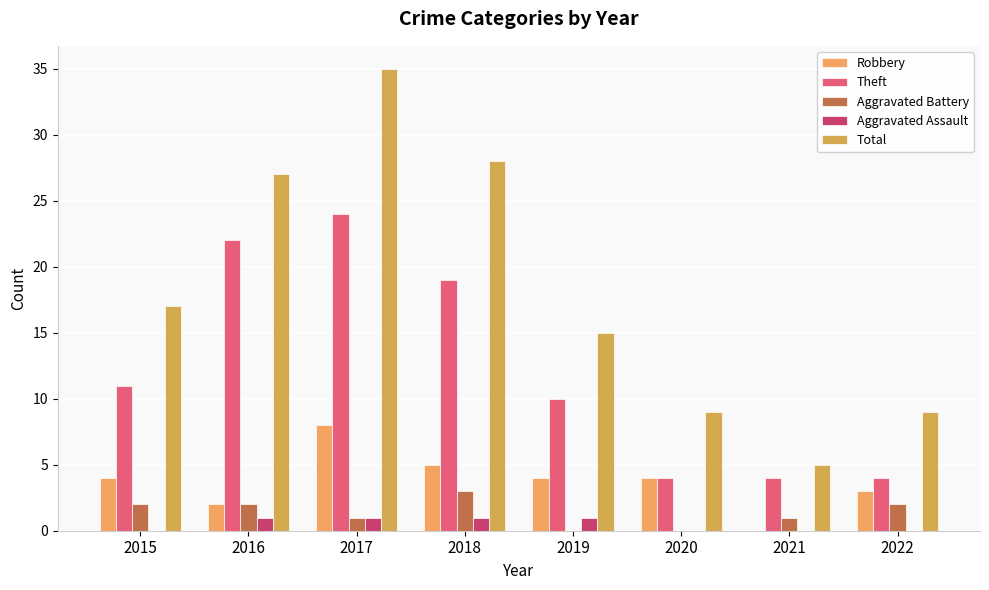

What are all the series names shown in the legend?

Robbery, Theft, Aggravated Battery, Aggravated Assault, Total